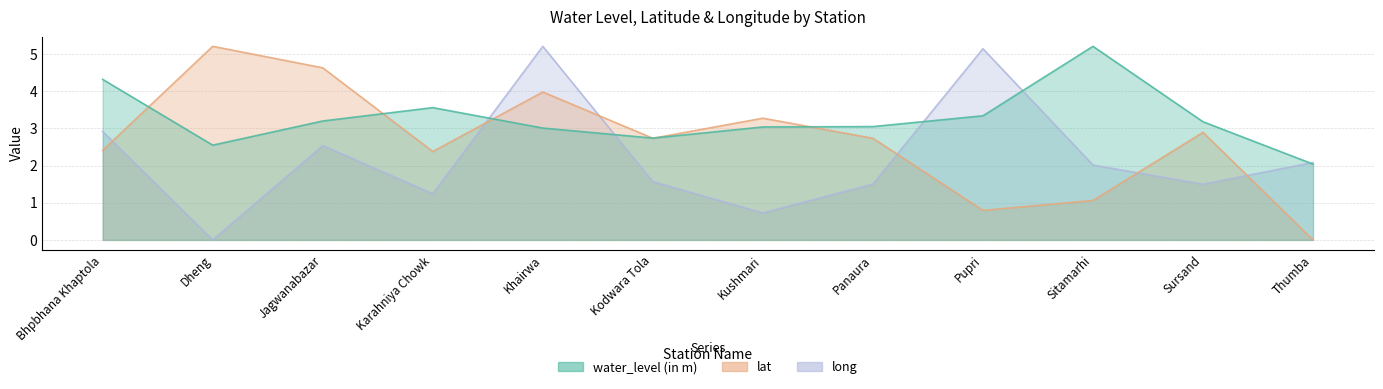

How many interior local valleys does the lat series have?

3